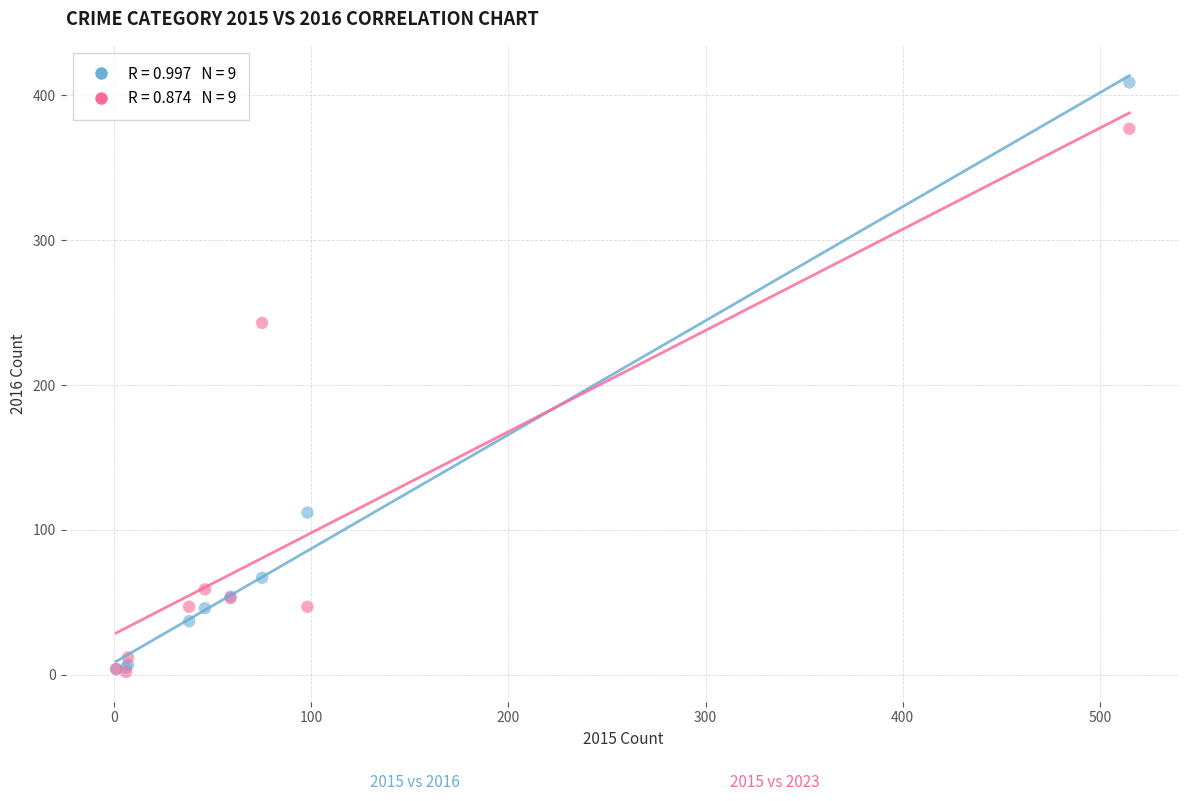

Across all series, what Y value is closest to 205?

243